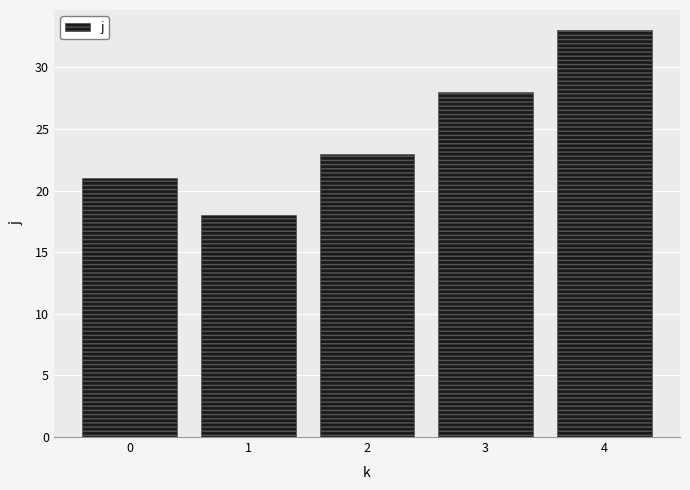

List the labels in order of value, smallest first.

1, 0, 2, 3, 4